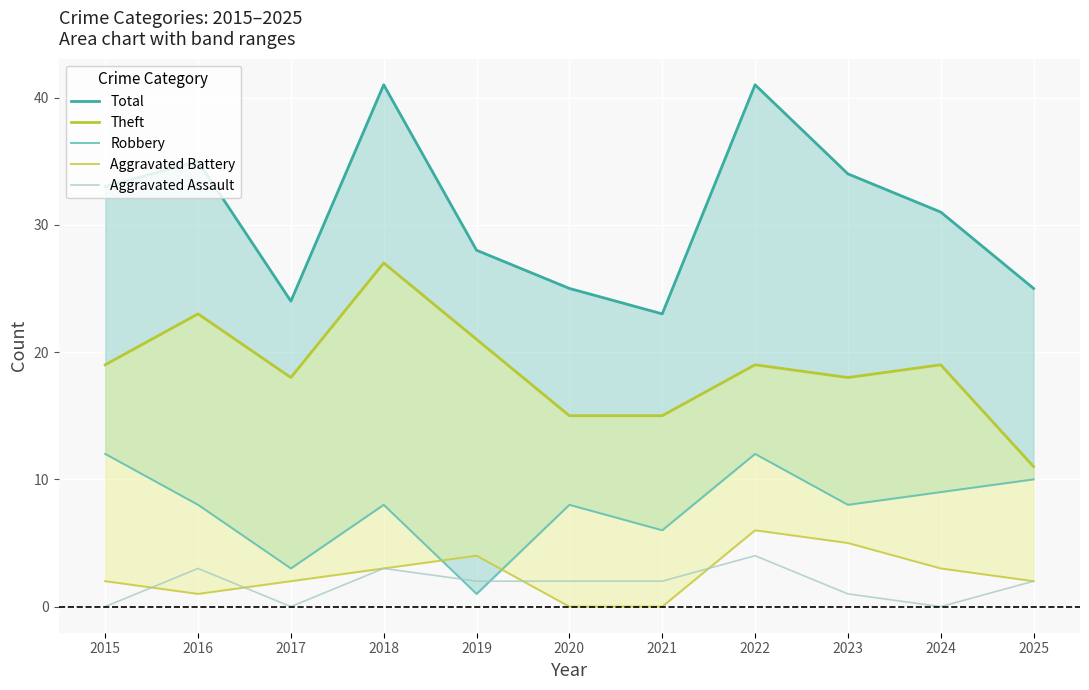

At which category does Theft reach its first local peak?

2016